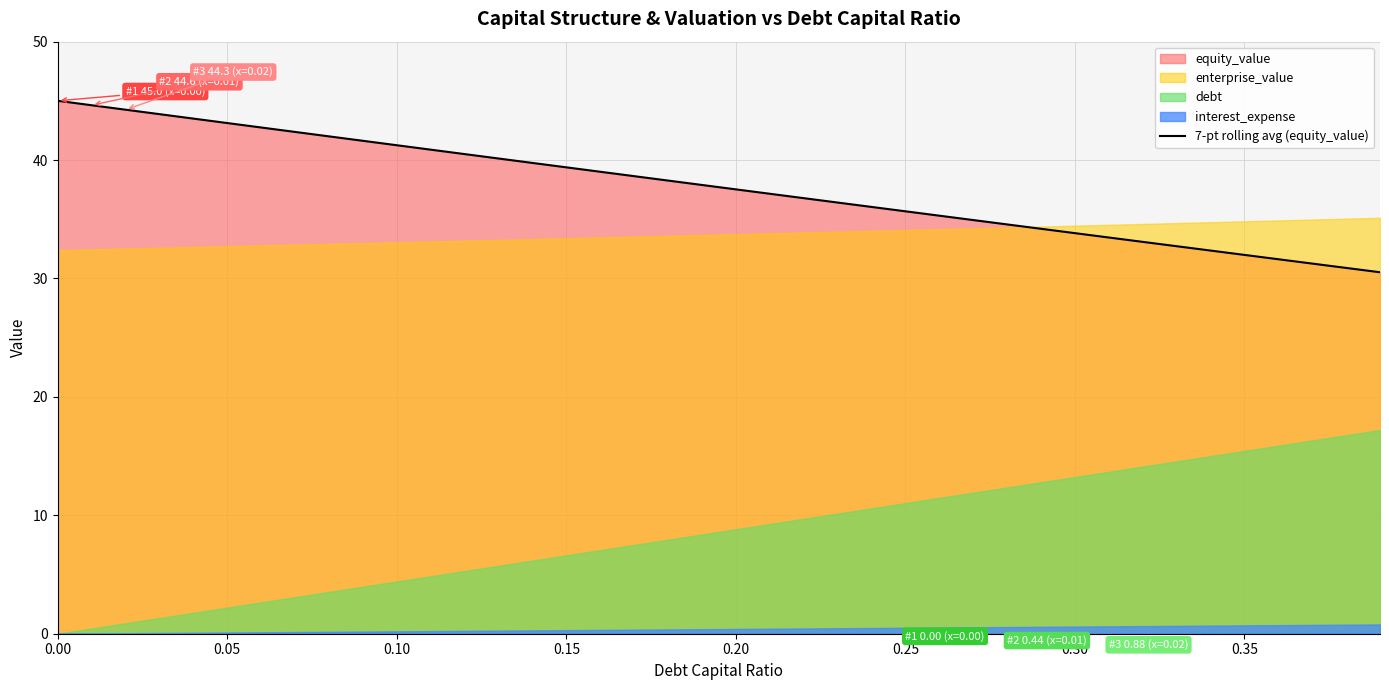

How many values are below 37?

18